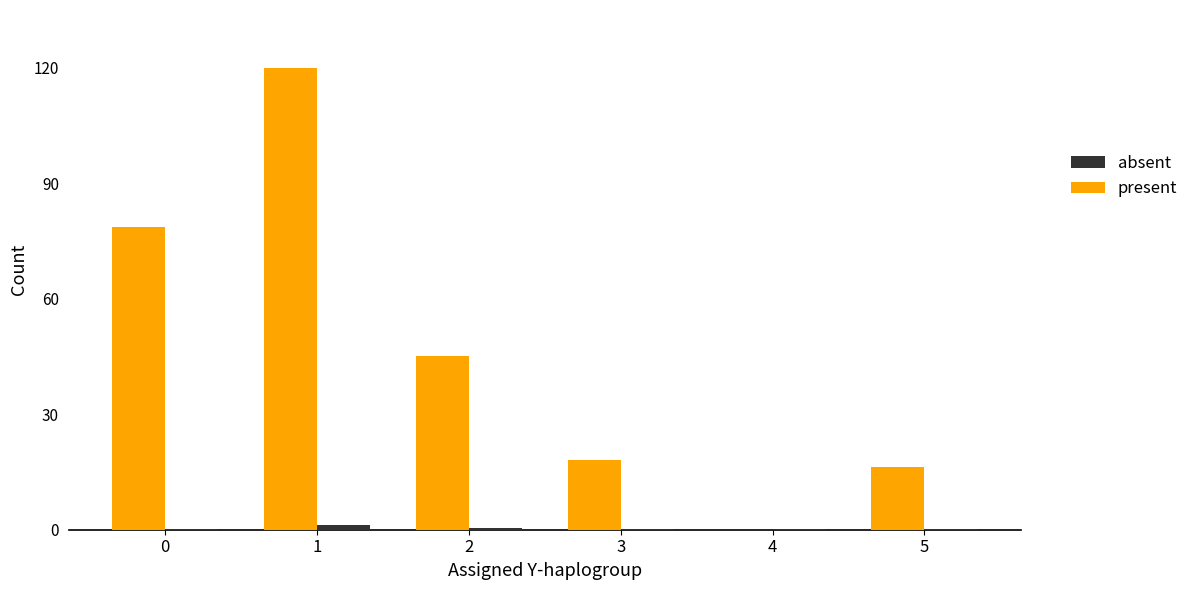

How many categories are shown in the chart?

6